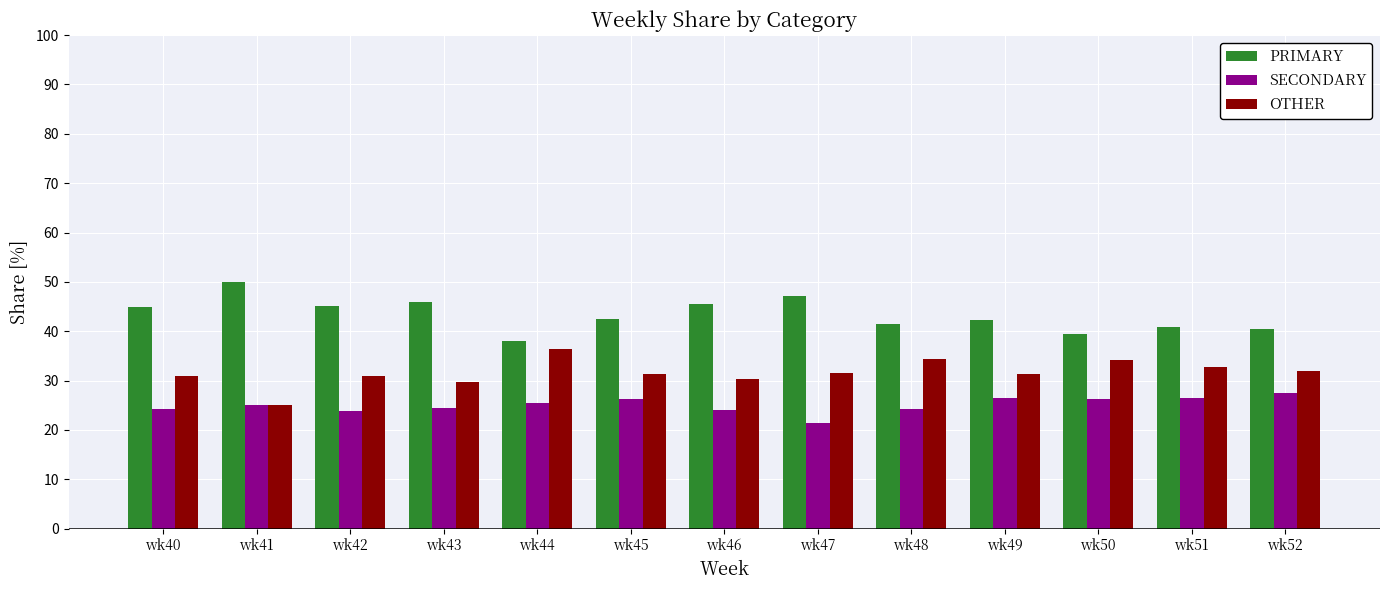

What is the difference between the SECONDARY values at wk45 and wk52?

1.3